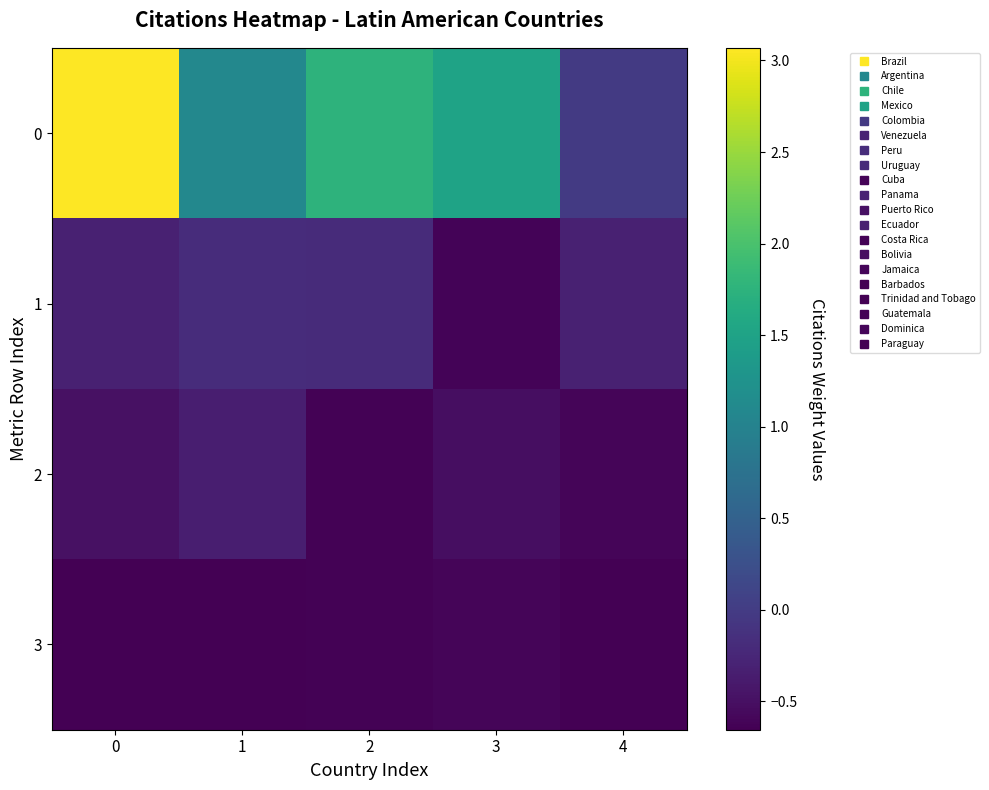

How many series are shown in this chart?

4